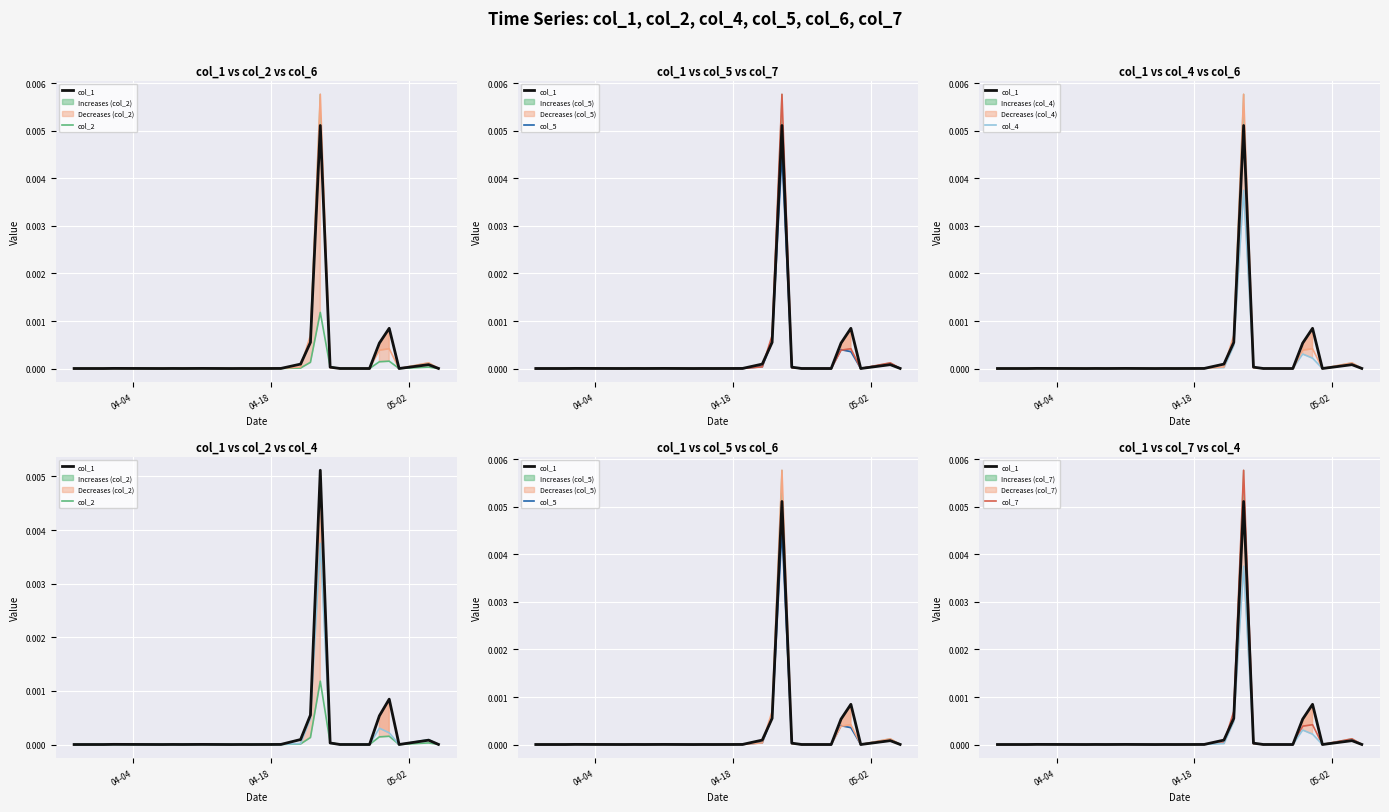

Which series has the largest total across all categories?

col_6